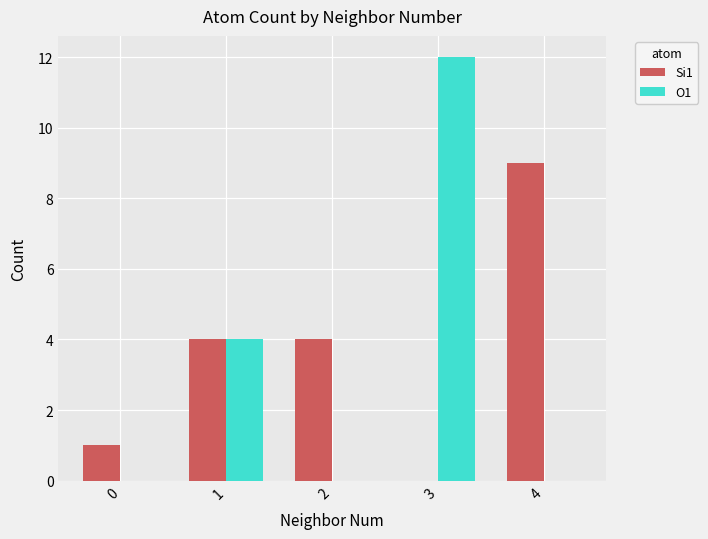

Count the Si1 values in the range 1 to 4.

3